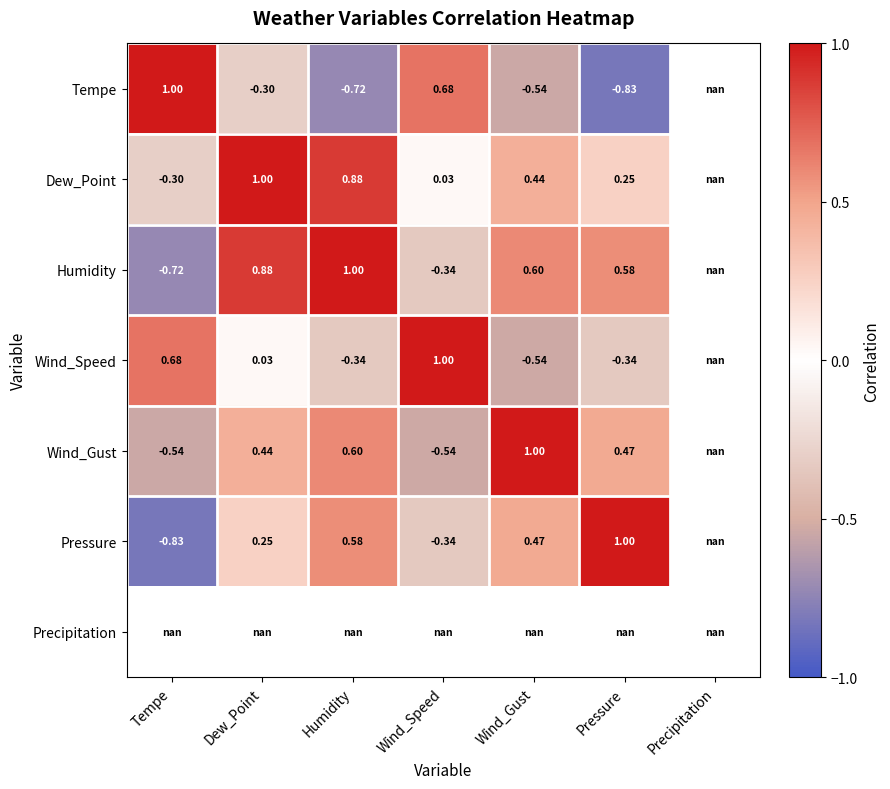

At Wind_Gust, list the series in order from largest to smallest.

Wind_Gust, Humidity, Pressure, Dew_Point, Tempe, Precipitation, Wind_Speed